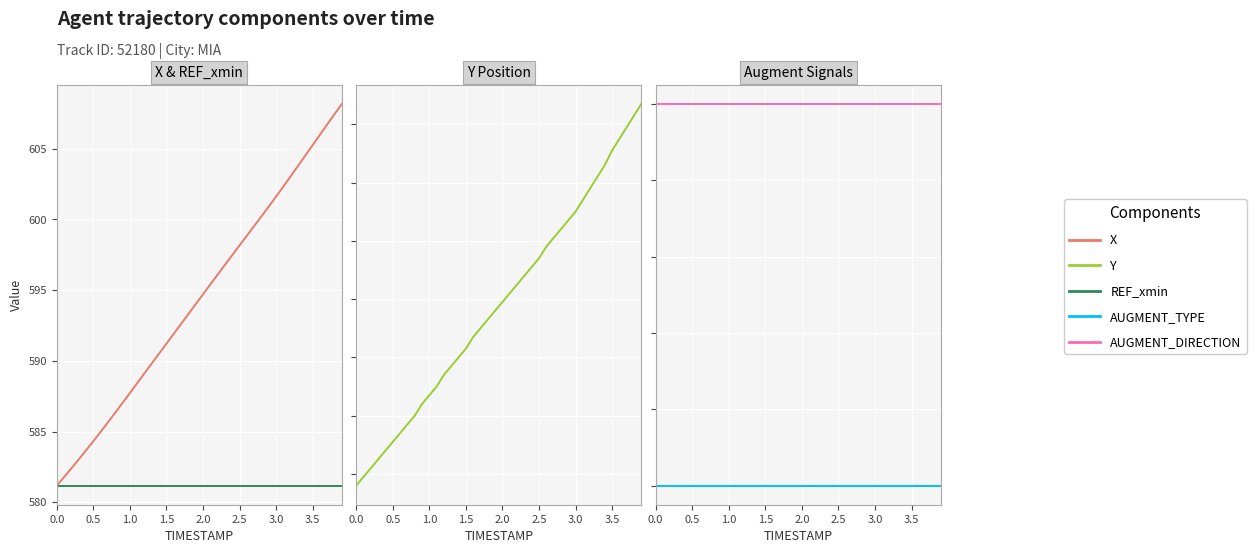

At 0.0, list the series in order from largest to smallest.

Y, REF_xmin, X, AUGMENT_DIRECTION, AUGMENT_TYPE